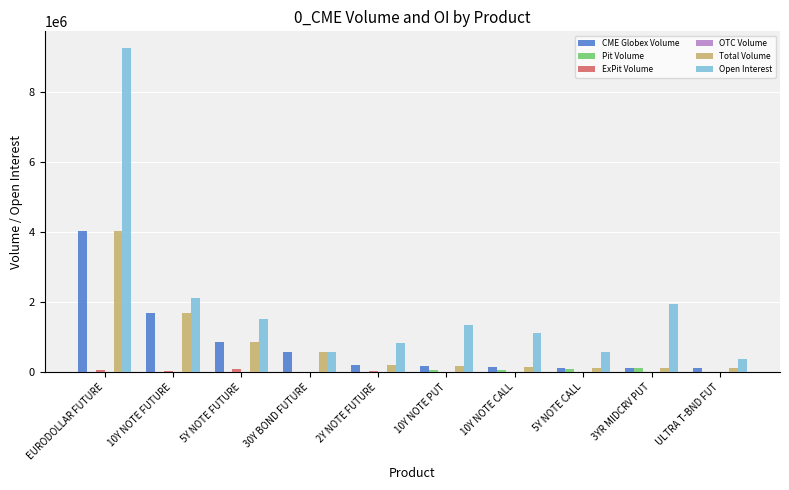

Which series has the largest range (max minus min)?

Open Interest